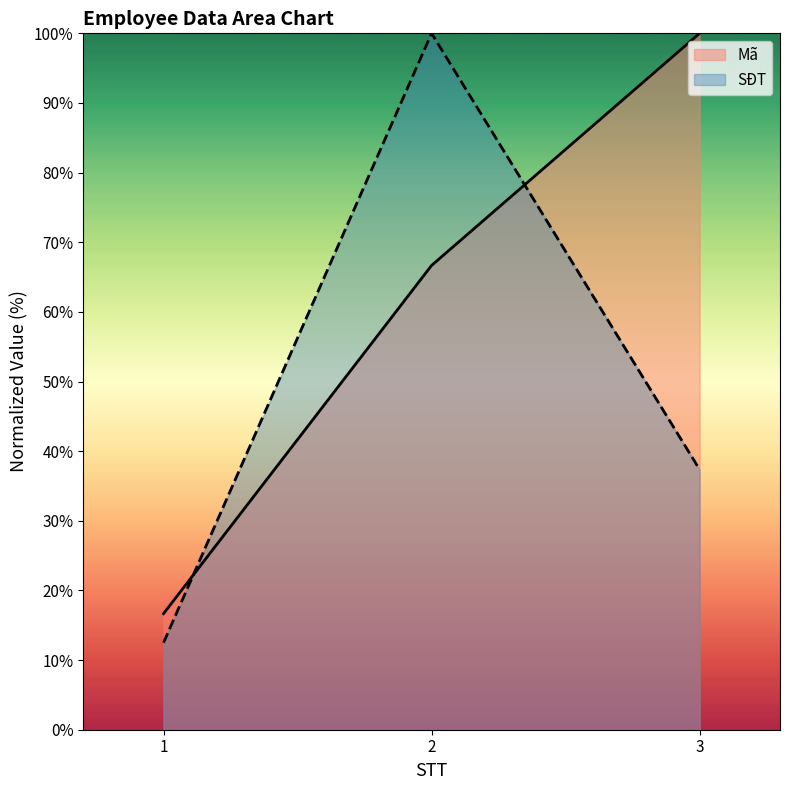

What are all the series names shown in the legend?

Mã, SĐT